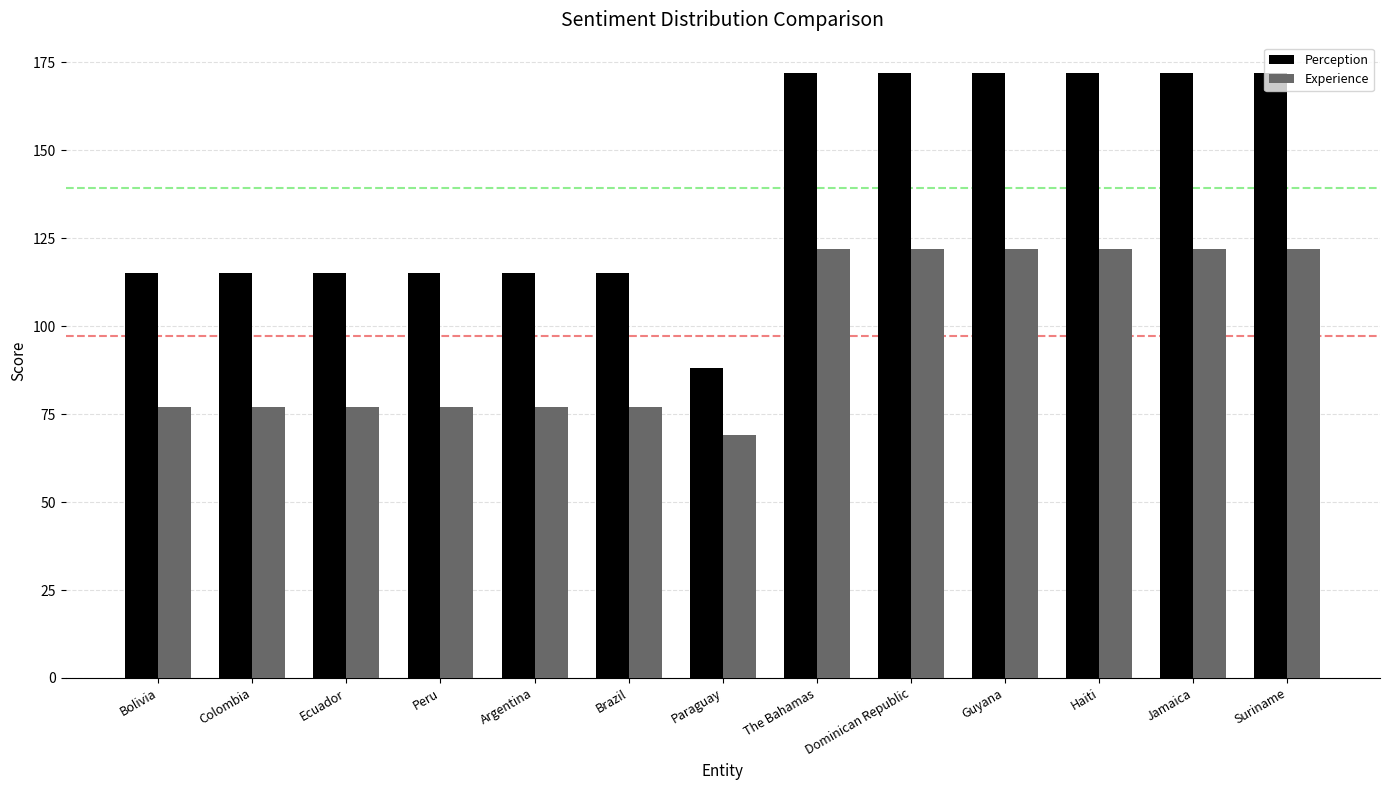

Reading left to right, what are all the values shown in this chart?

Perception: 115	115	115	115	115	115	88	172	172	172	172	172	172
Experience: 77	77	77	77	77	77	69	122	122	122	122	122	122